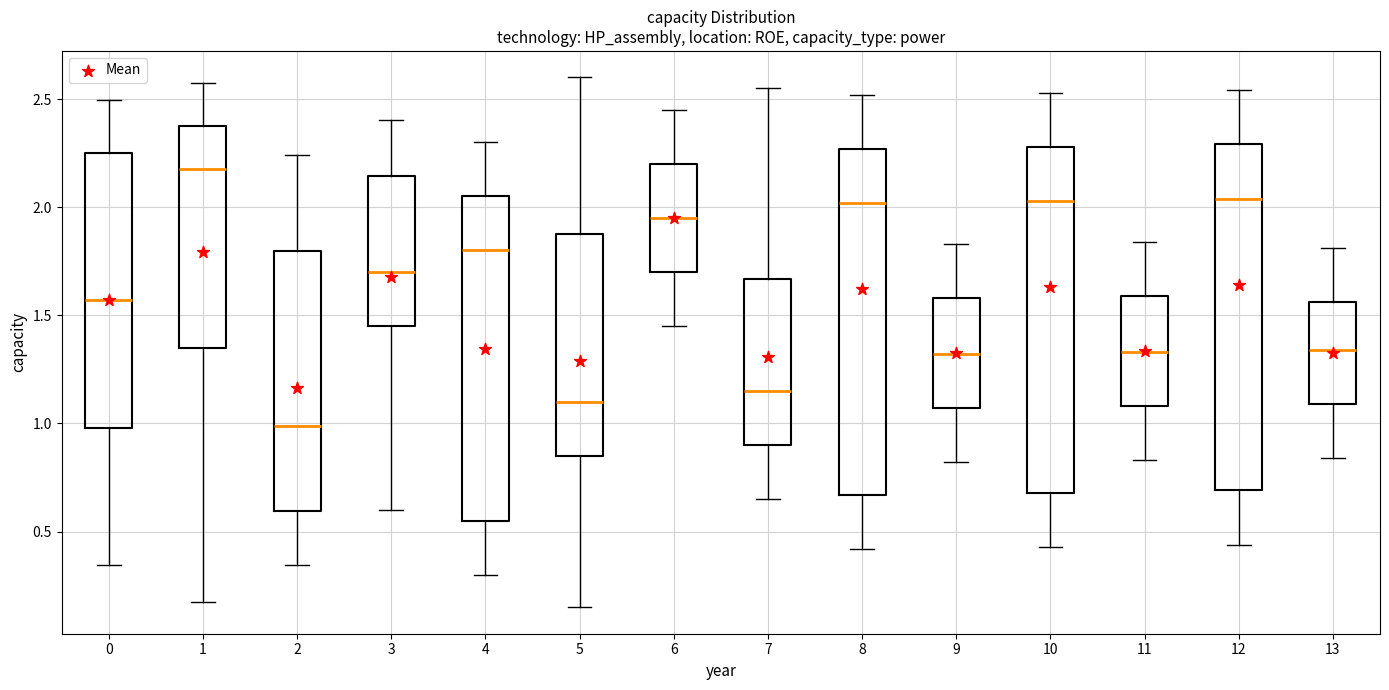

Where is the upper edge of the box at x = 7 on the y-axis? The values are not printed on the chart, so give them approximately, as read against the axis.

1.65